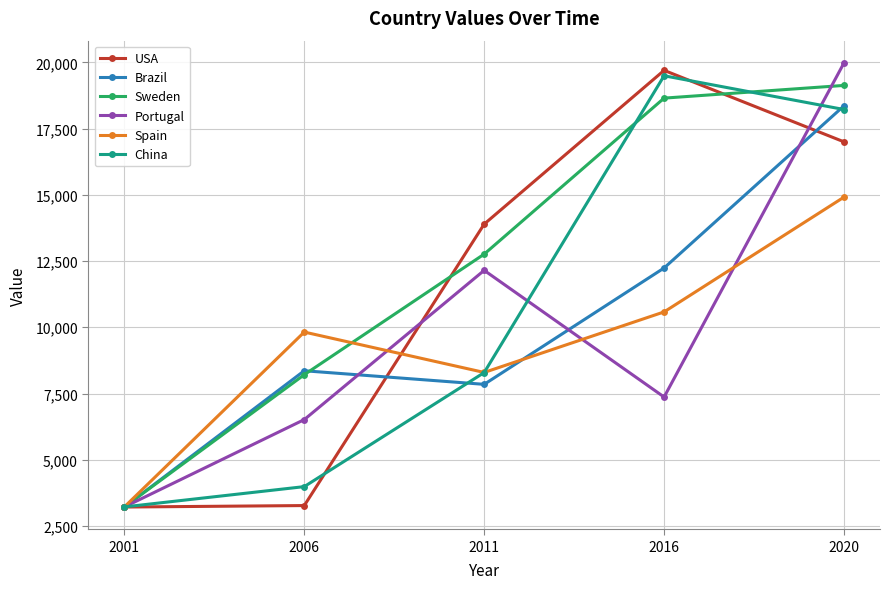

At how many categories does at least one series exceed 15712?

2